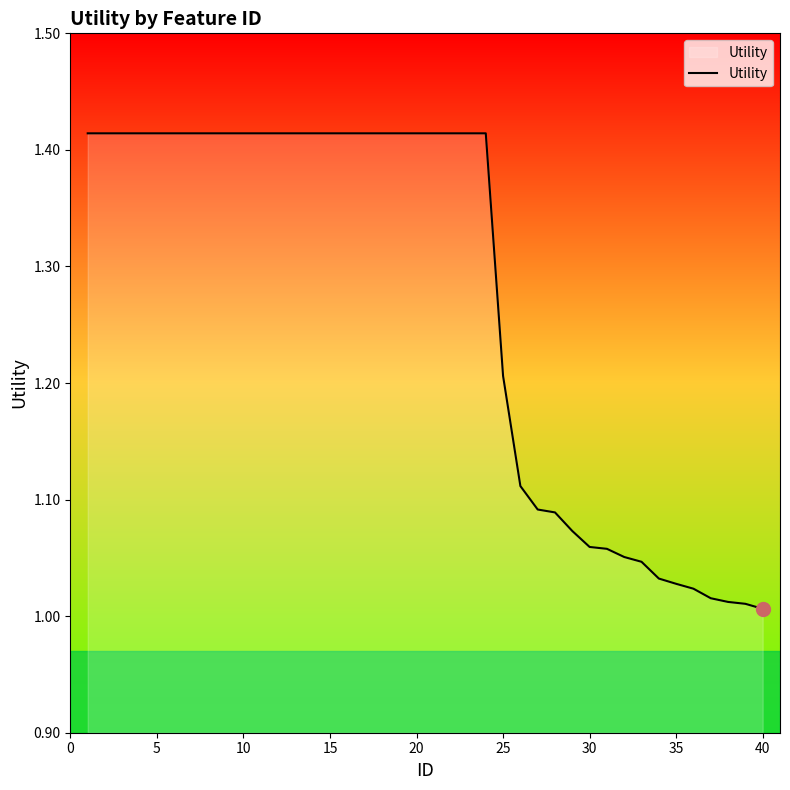

What is the difference between the maximum and minimum values?

0.4